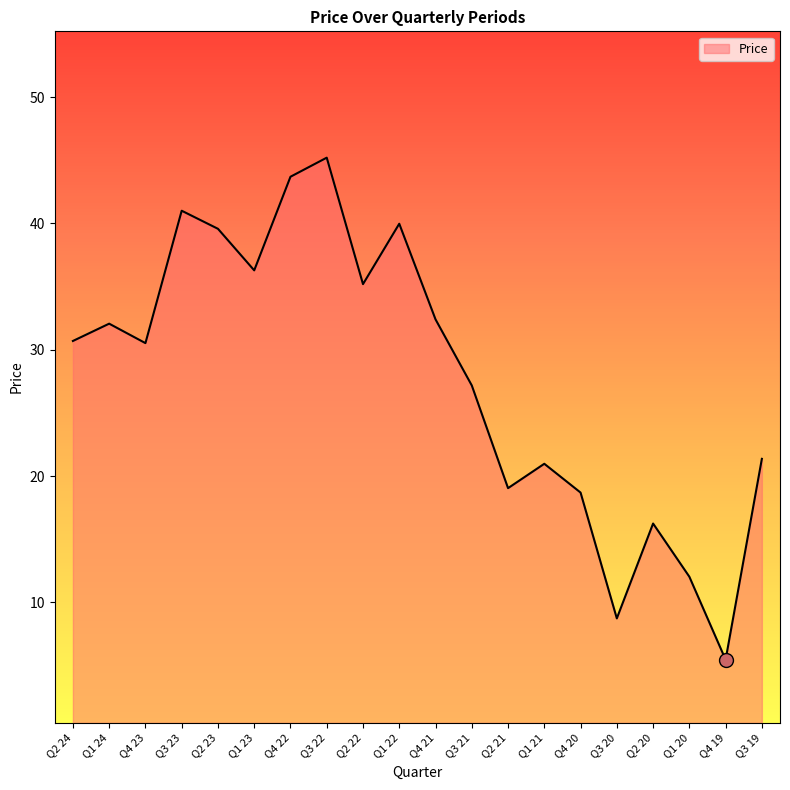

Where does the data first go above 30?

Q2 24